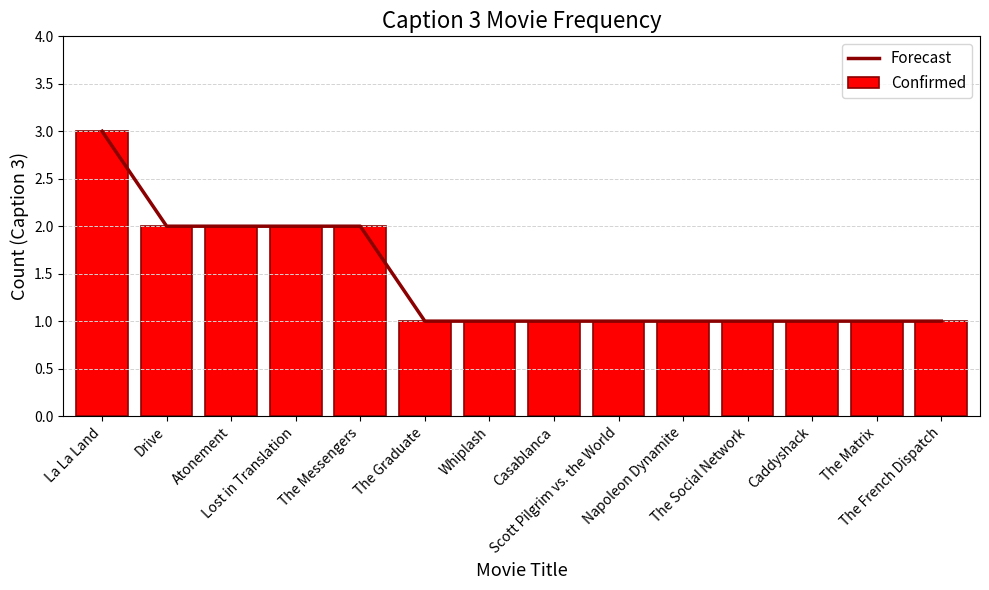

Reading left to right, transcribe all the data shown in this chart.

Forecast: 3	2	2	2	2	1	1	1	1	1	1	1	1	1
Confirmed: 3	2	2	2	2	1	1	1	1	1	1	1	1	1